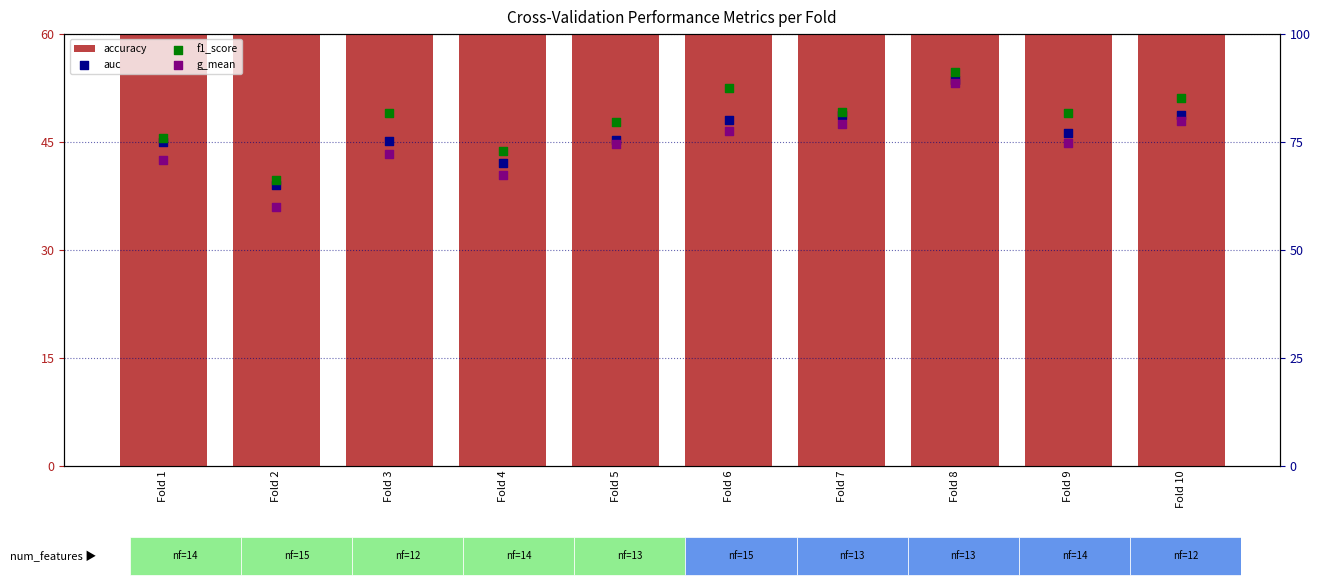

What are all the series names shown in the legend?

accuracy, auc, f1_score, g_mean